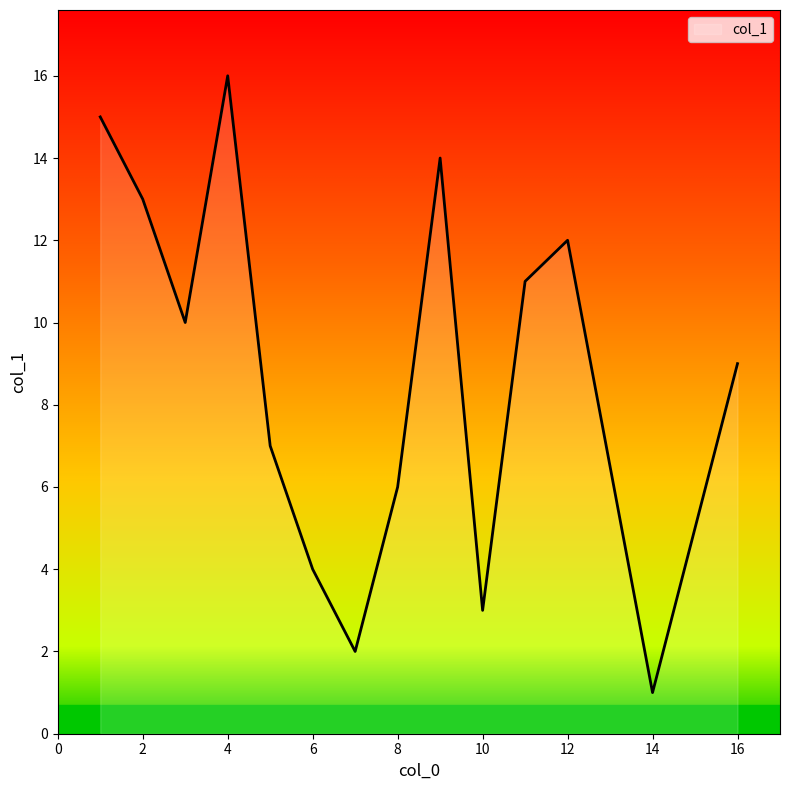

What is the difference between the maximum and minimum values?

15